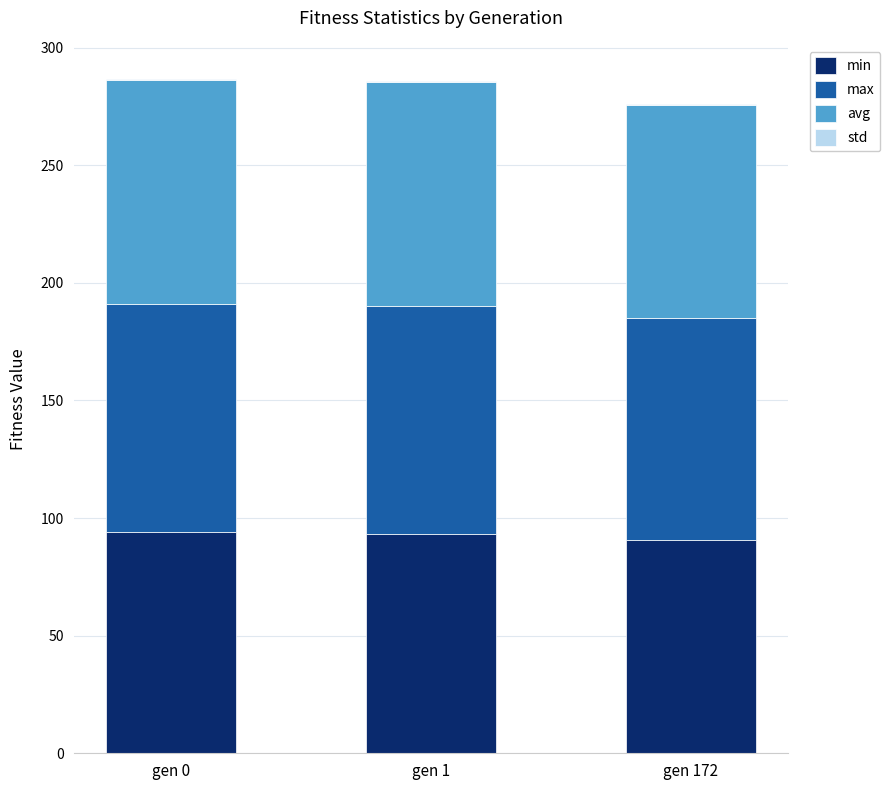

What is the sum of all min values?

277.8